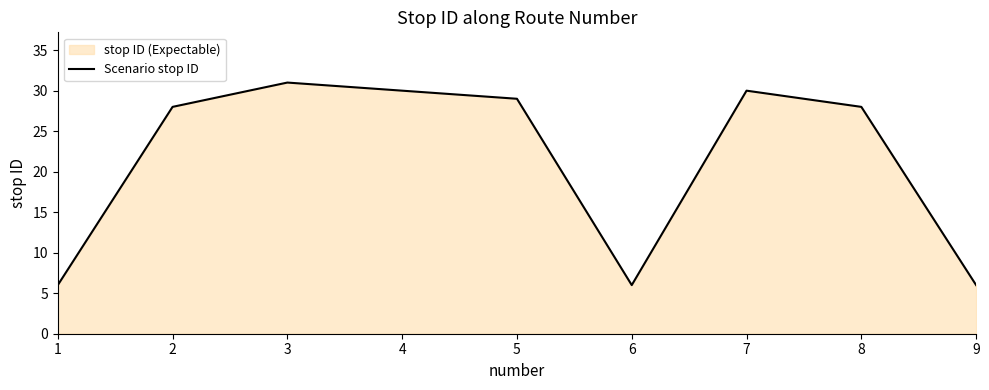

The value at 3 is 45. True or false?

False